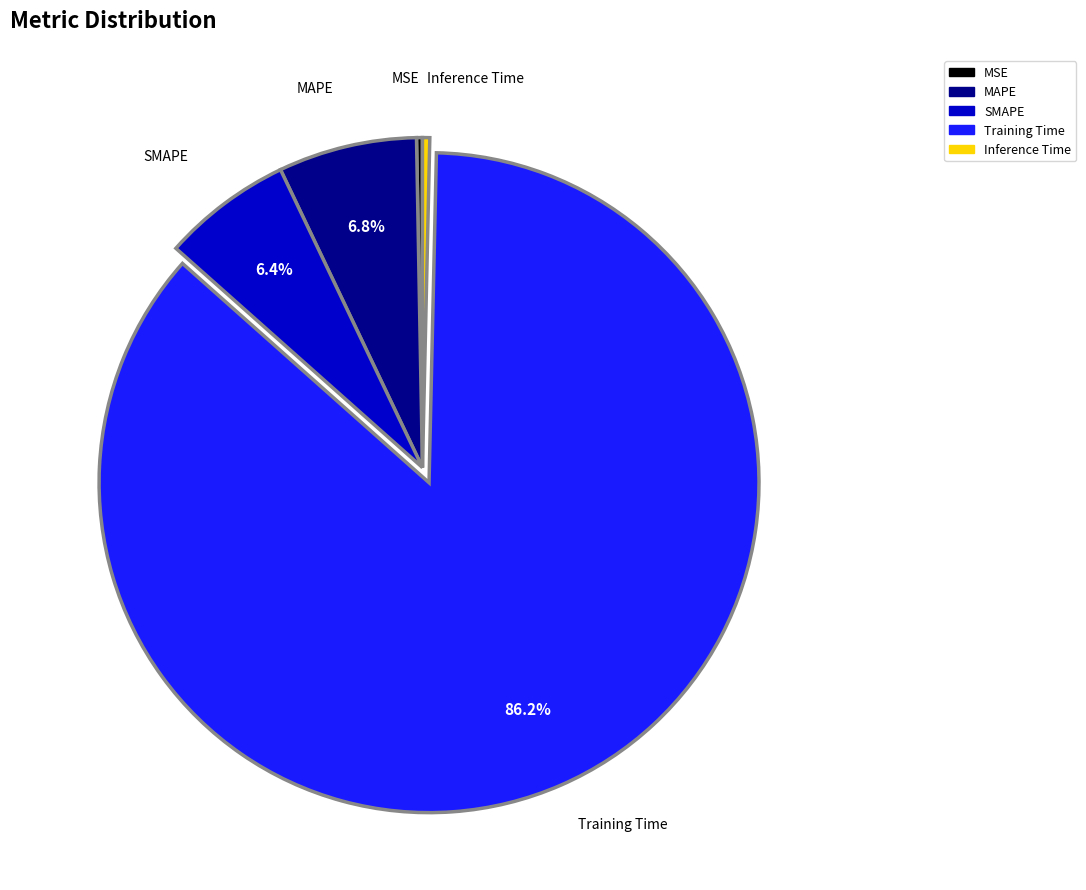

Between MSE and SMAPE, which is larger?

SMAPE